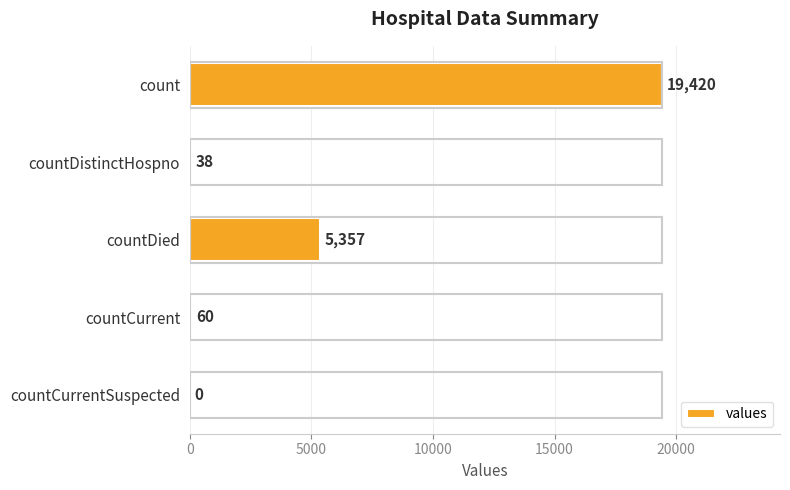

Are the bars horizontal?

Yes